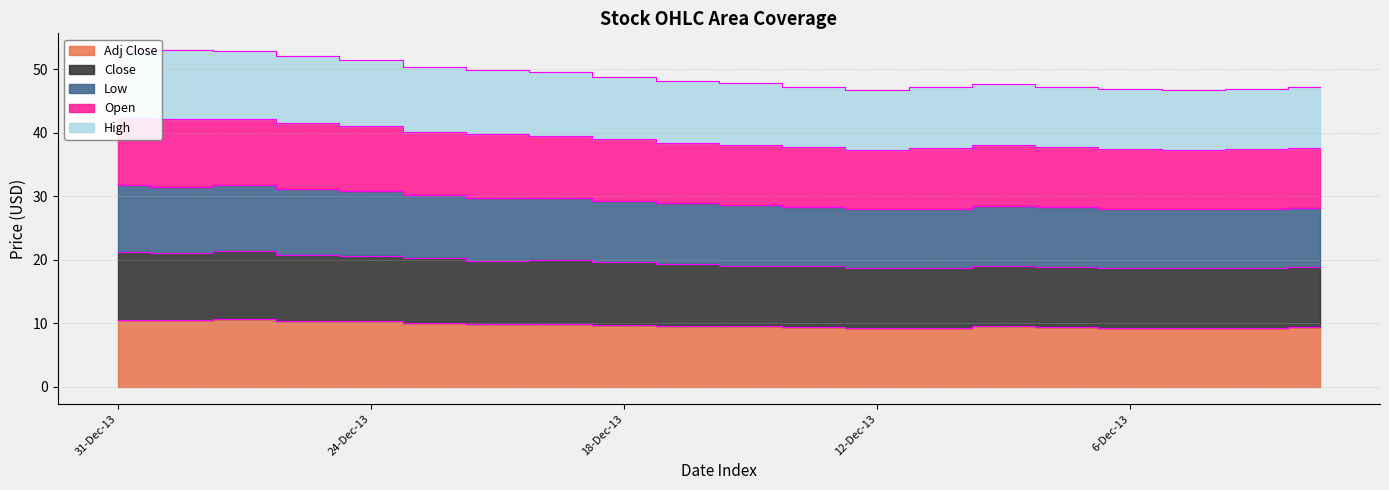

What is the sum of the High values at 10-Dec-13 and 31-Dec-13?

60.3